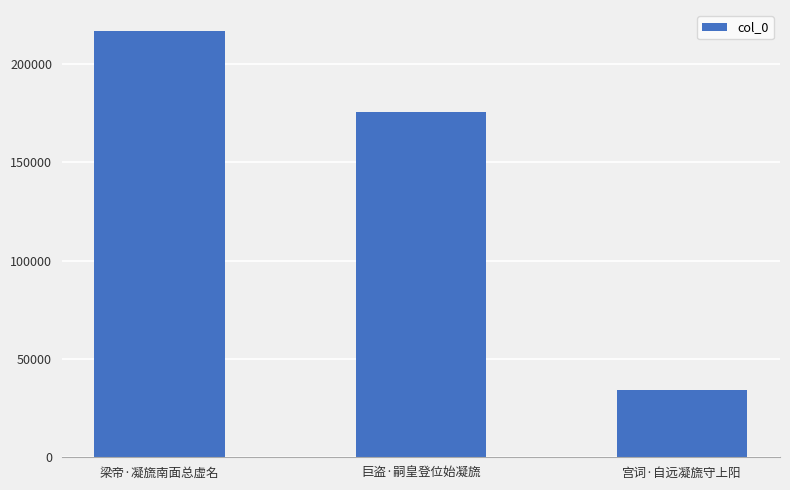

Reading left to right, transcribe all the data shown in this chart.

216720	175559	34331